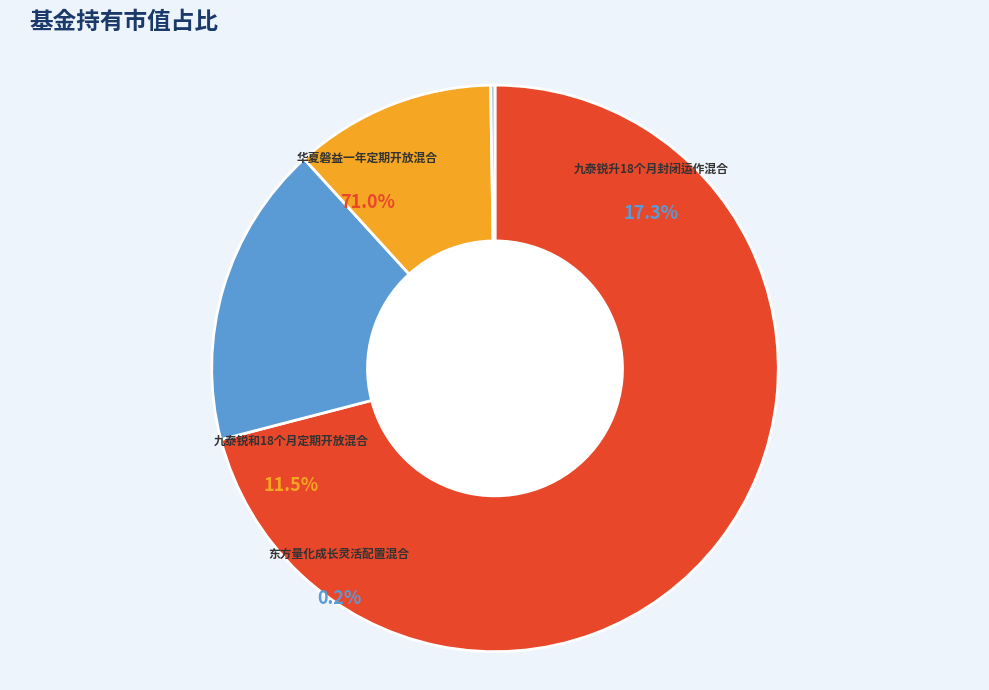

Which category has the biggest portion of the pie?

华夏磐益一年定期开放混合